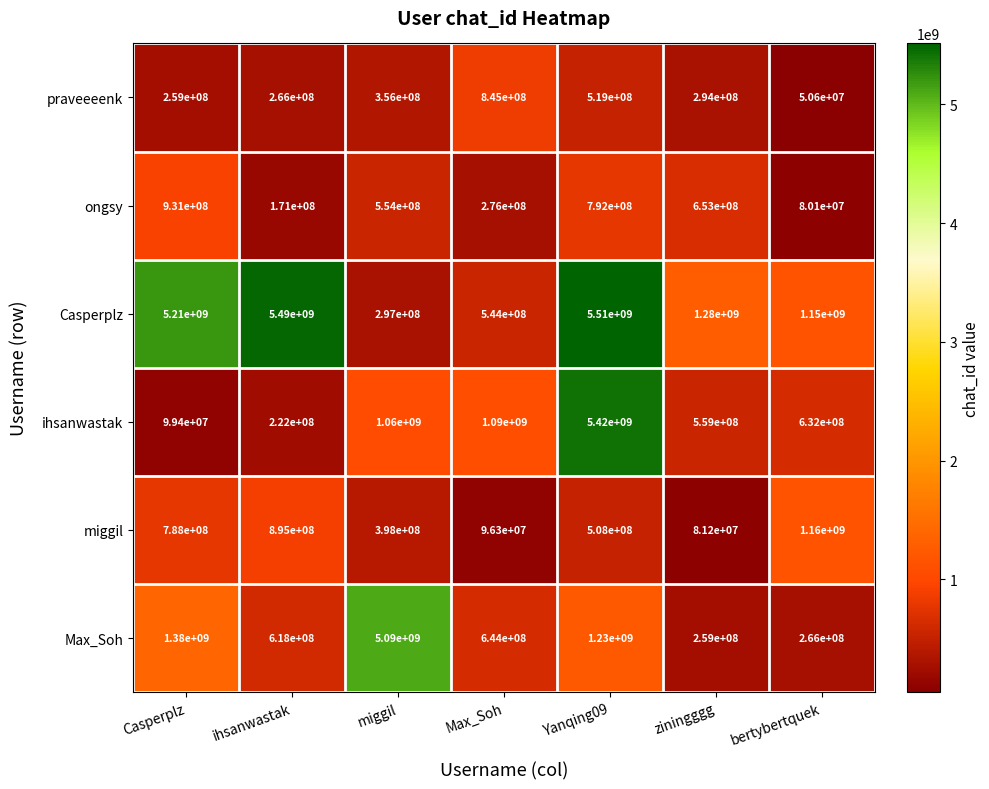

What is the average value of the Max_Soh series?

1355285714